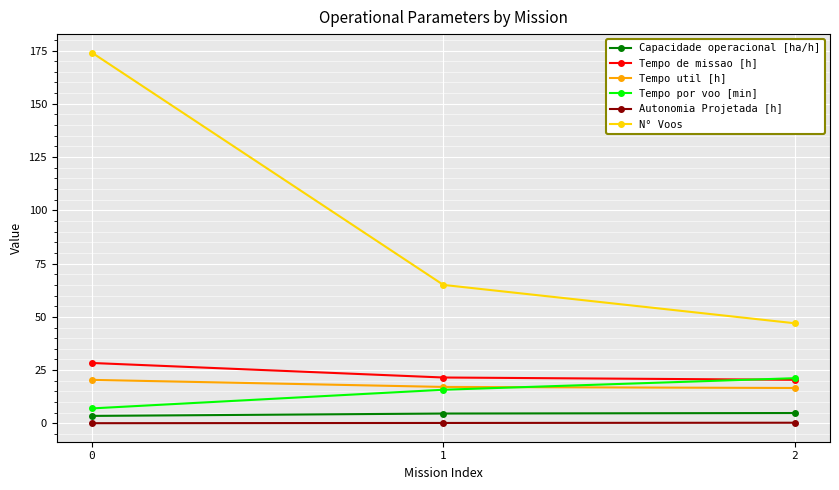

What is the value of the Tempo de missao [h] point at the 1st from the left?

28.4